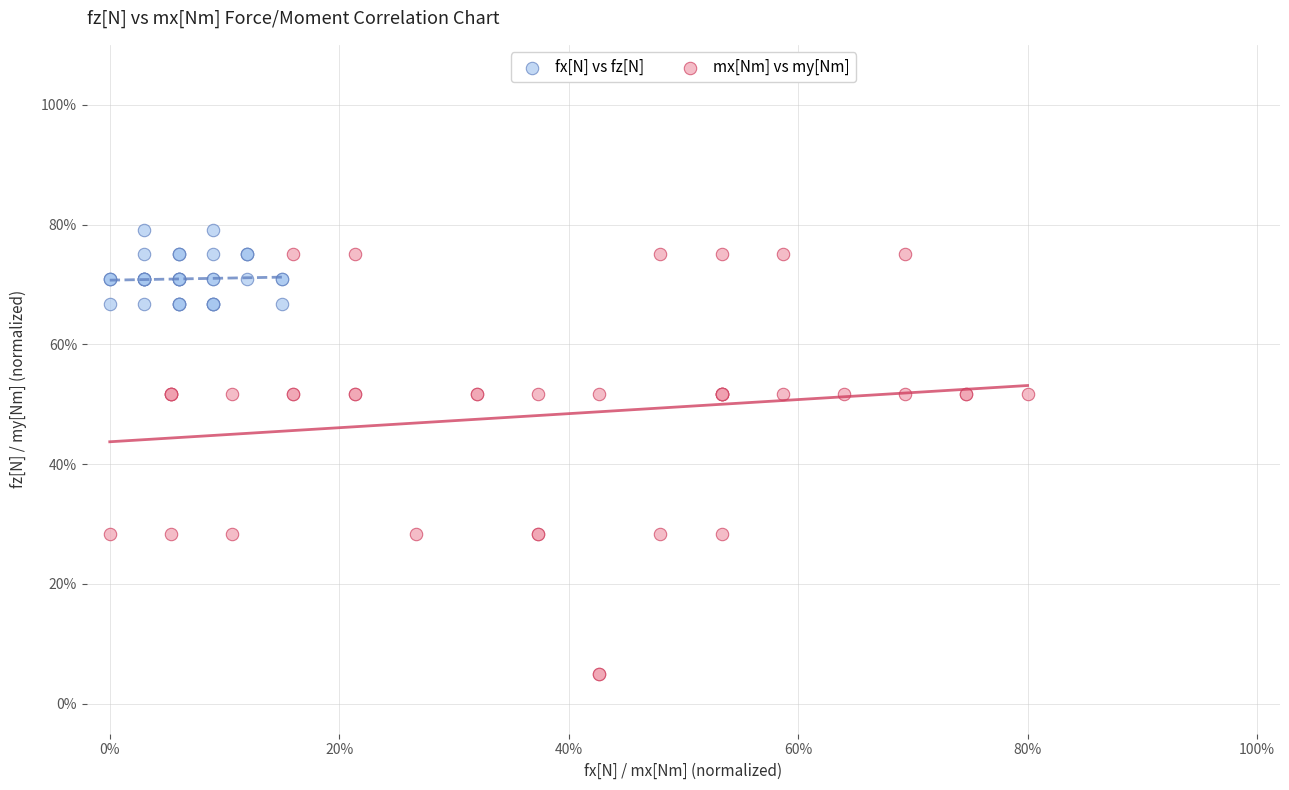

What are all the series names shown in the legend?

fx[N] vs fz[N], mx[Nm] vs my[Nm]